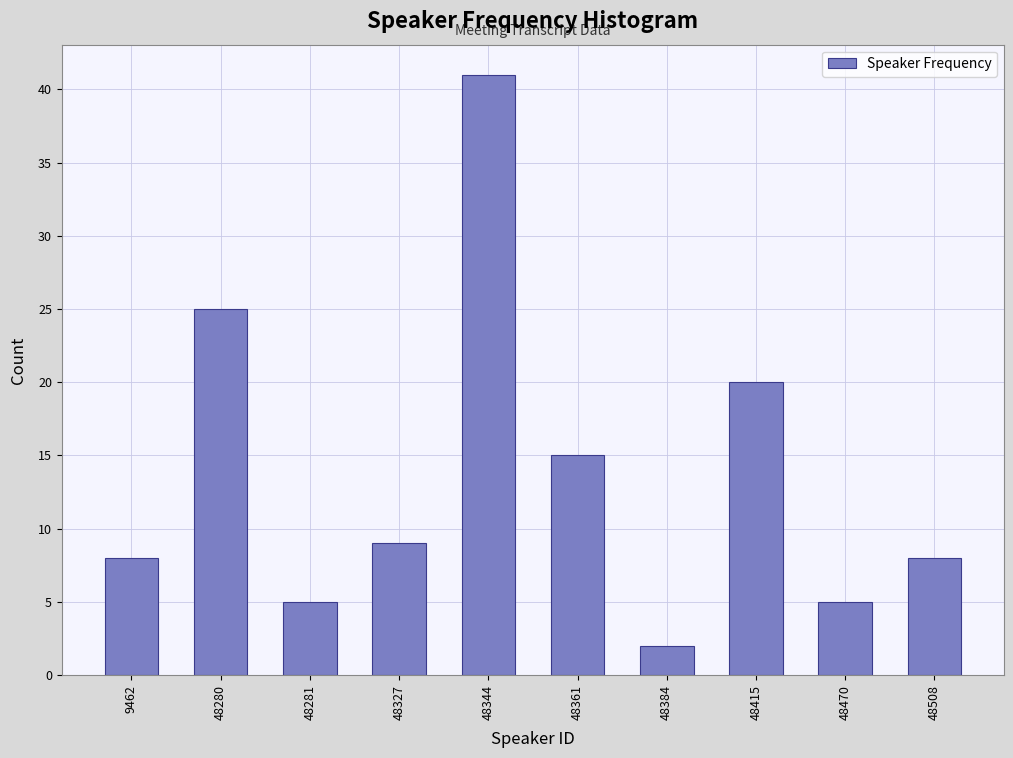

Reading left to right, what are all the values shown in this chart?

9462=8	48280=25	48281=5	48327=9	48344=41	48361=15	48384=2	48415=20	48470=5	48508=8